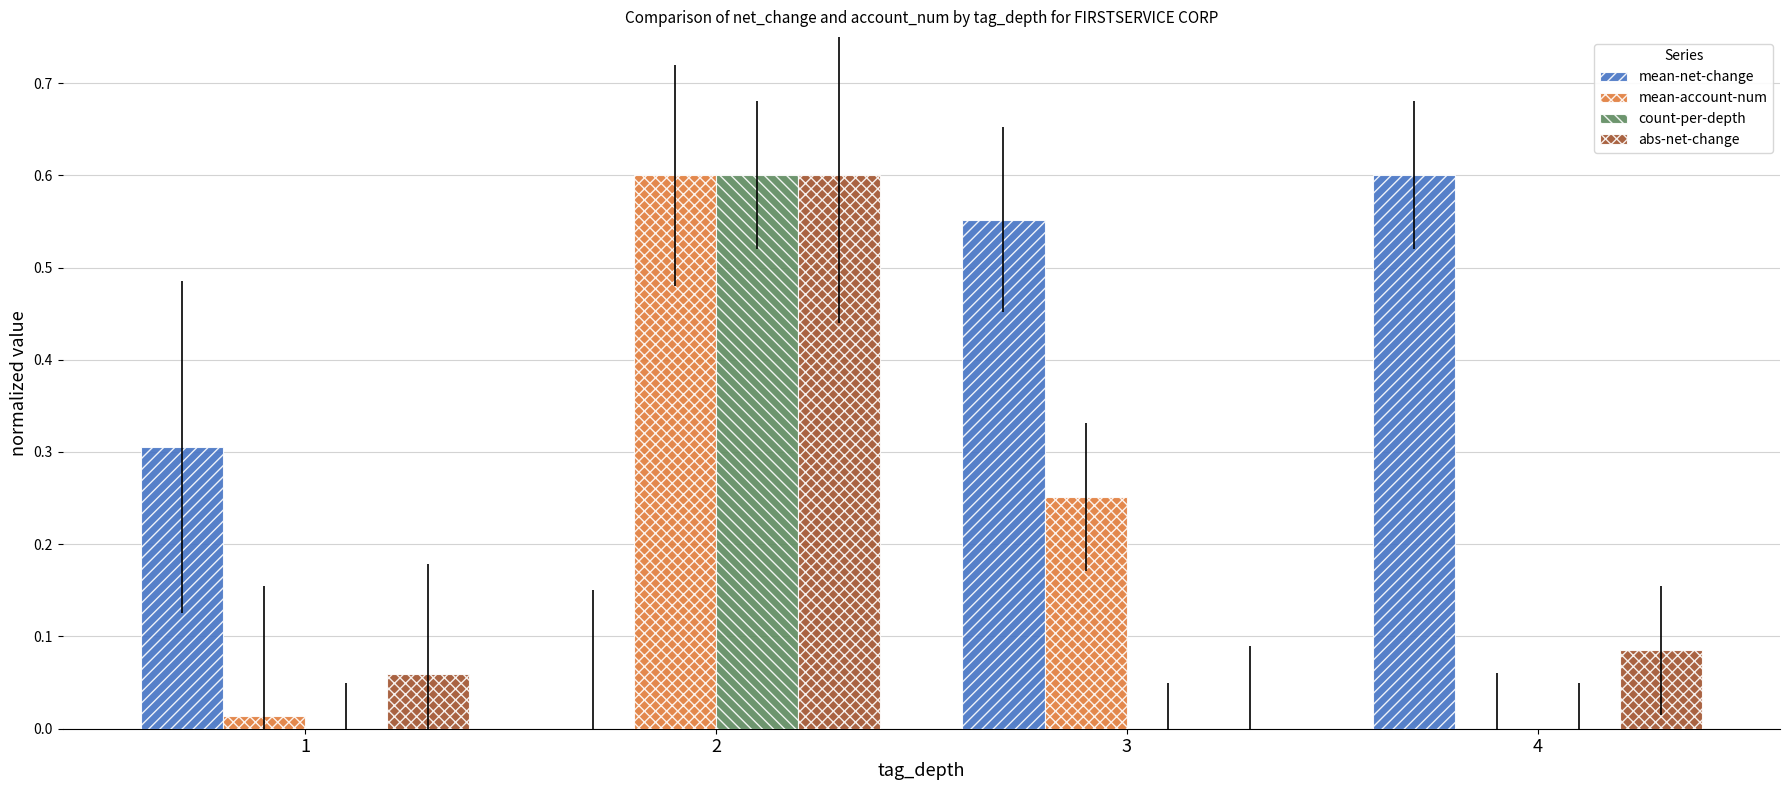

Which series has the largest total across all categories?

mean-net-change